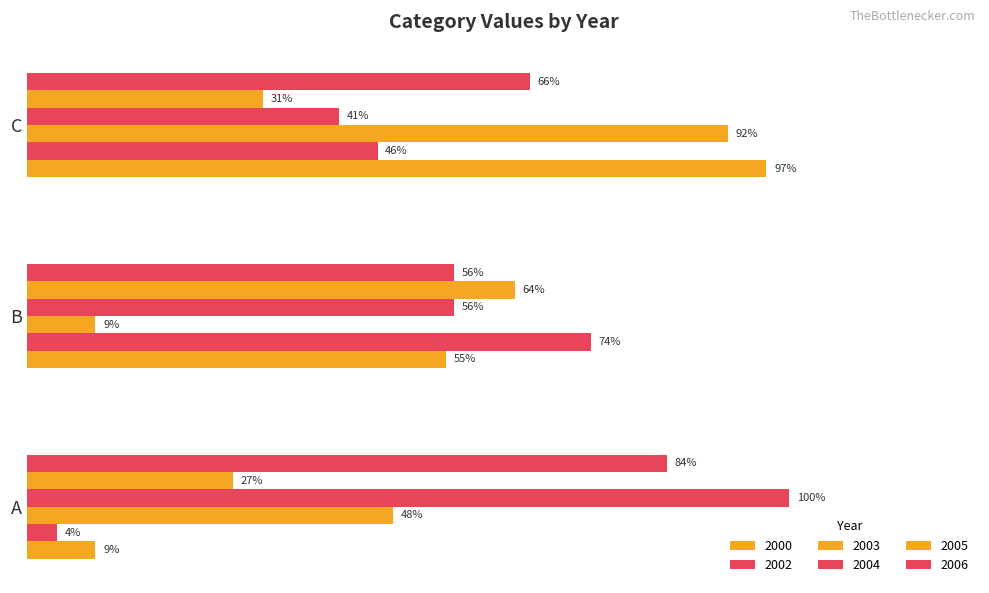

Reading left to right, transcribe all the data shown in this chart.

2000: A=9	B=55	C=97
2002: A=4	B=74	C=46
2003: A=48	B=9	C=92
2004: A=100	B=56	C=41
2005: A=27	B=64	C=31
2006: A=84	B=56	C=66